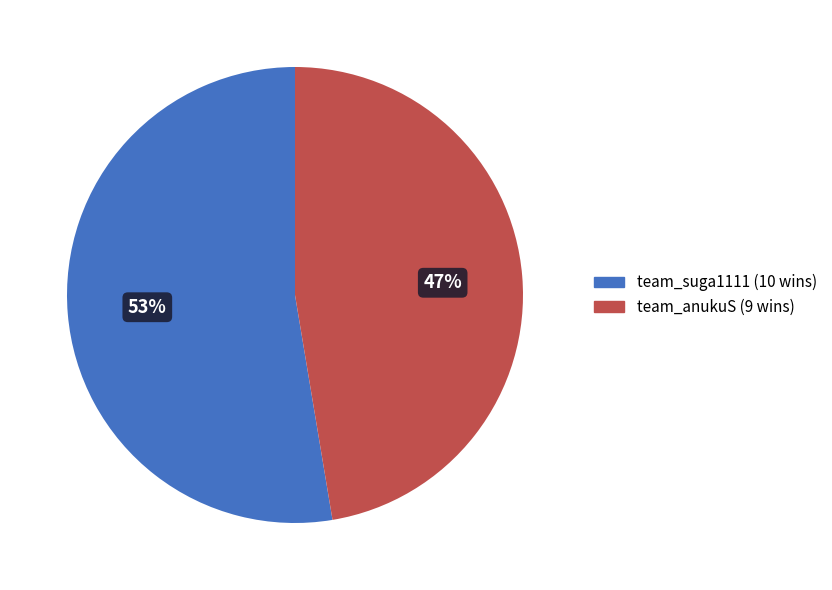

To the nearest percent, what is the combined percentage of team_suga1111 and team_anukuS?

100%